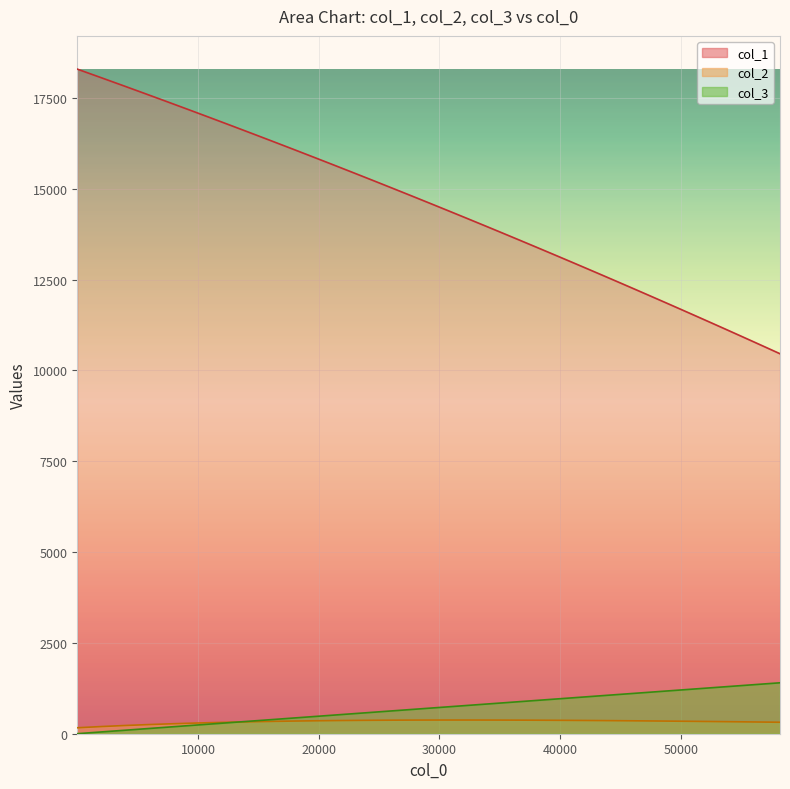

Which series has the widest spread of values?

col_1